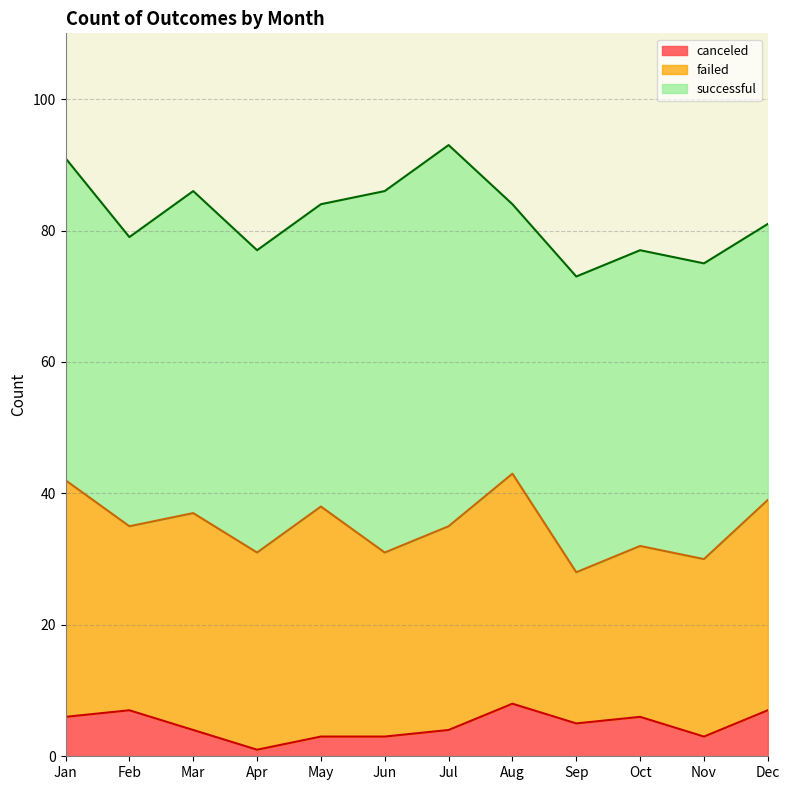

True or false: canceled and failed cross at least once.

False